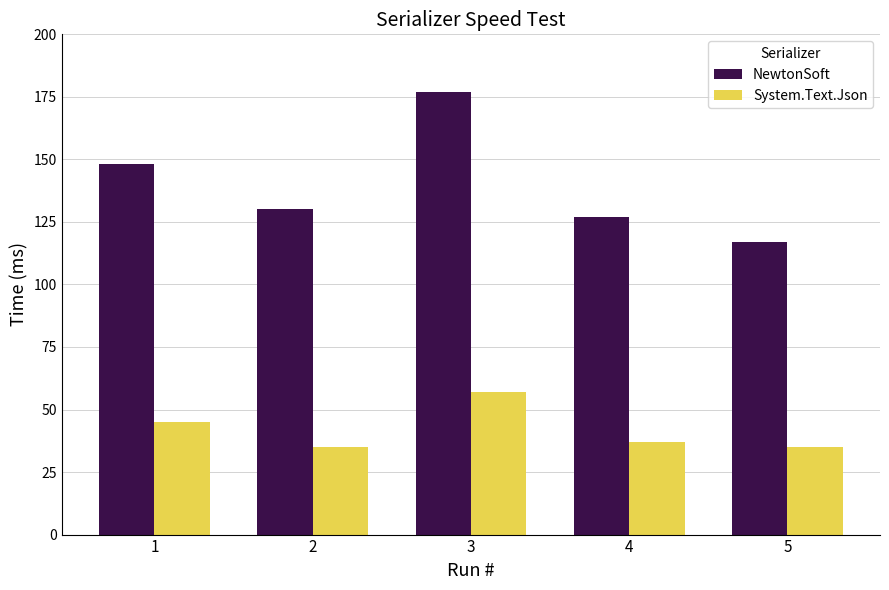

How many distinct data groups are displayed?

2